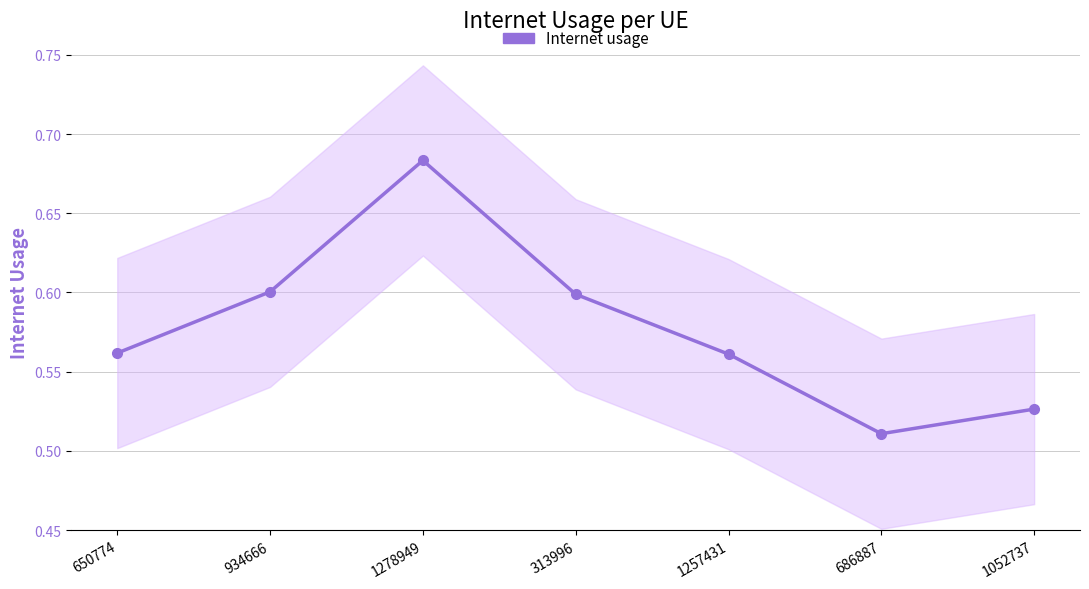

Between 1278949 and 686887, which is larger?

1278949